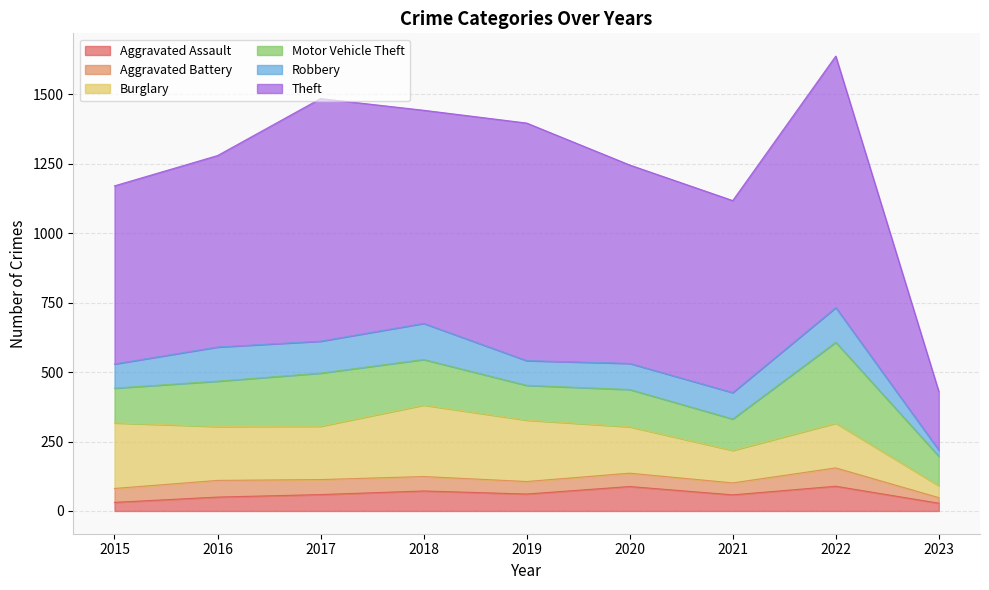

Is the value of Aggravated Battery at 2020 greater than the value of Aggravated Assault at 2018?

No